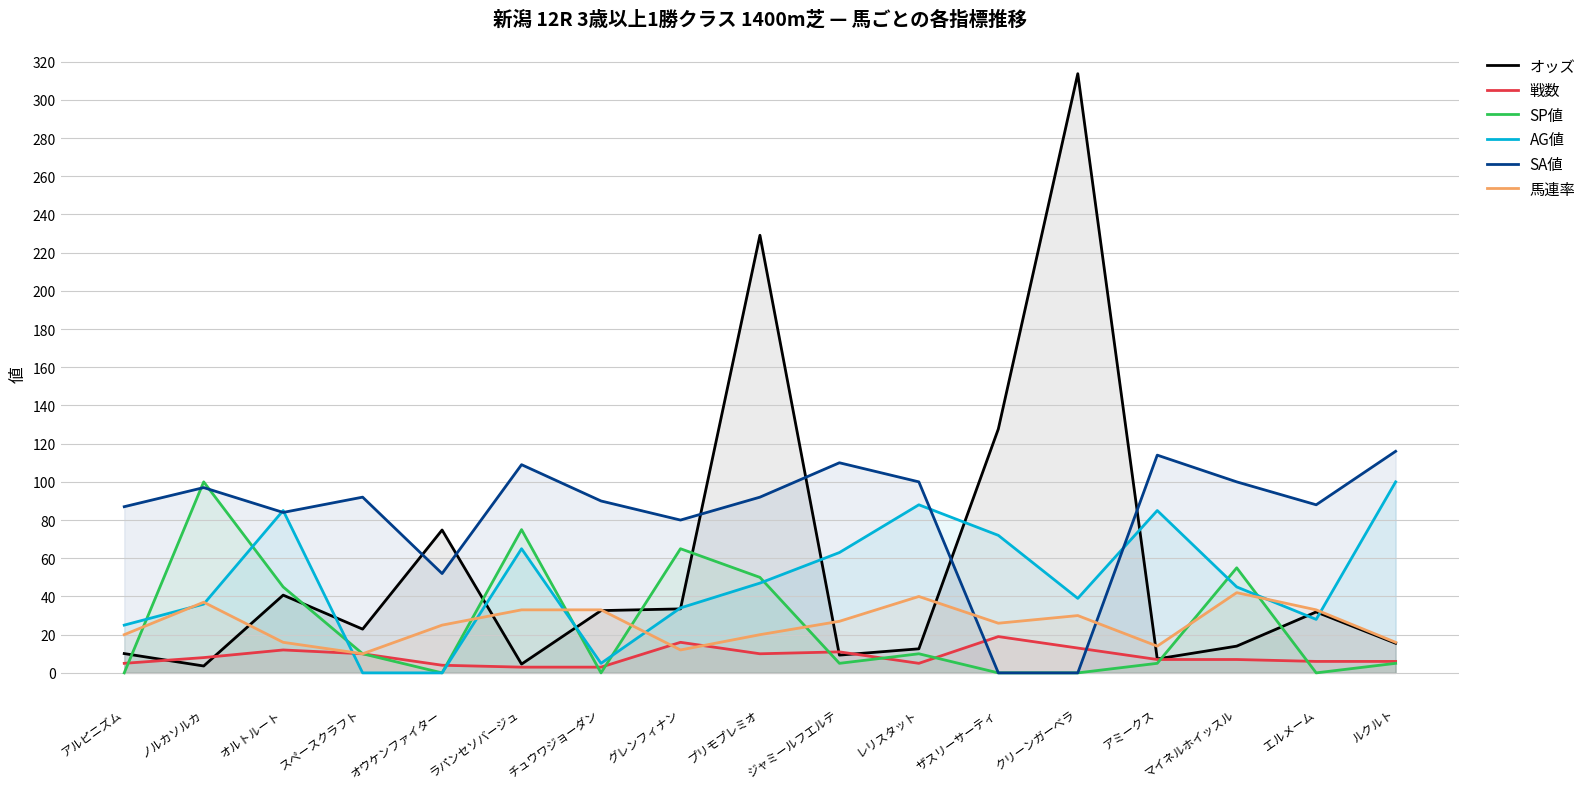

At which label is 戦数 closest to 11?

ジャミールフエルテ